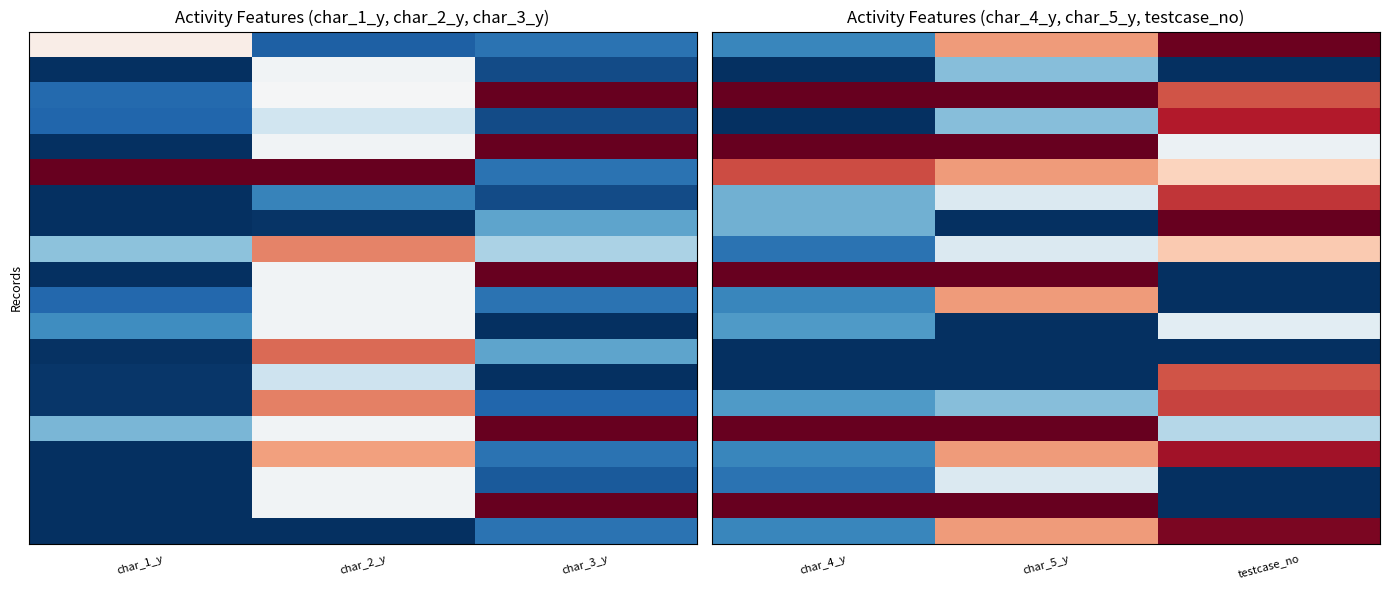

What is the greatest value displayed?

1.0